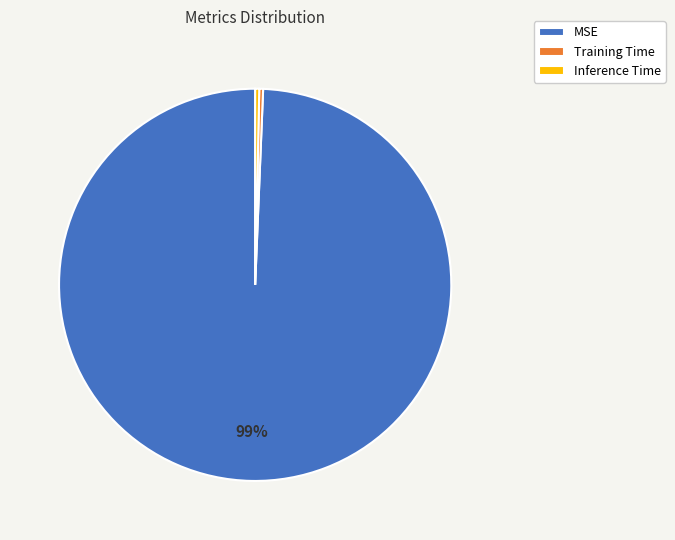

Is the sum of Training Time and MSE greater than half?

Yes